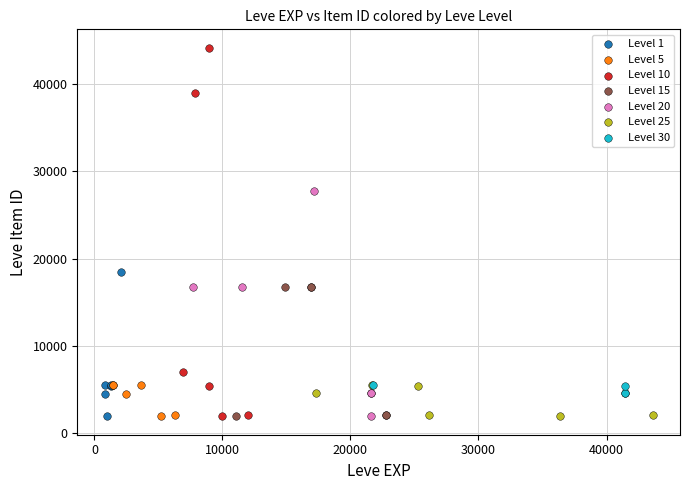

Which series contains the highest Y value?

Level 10